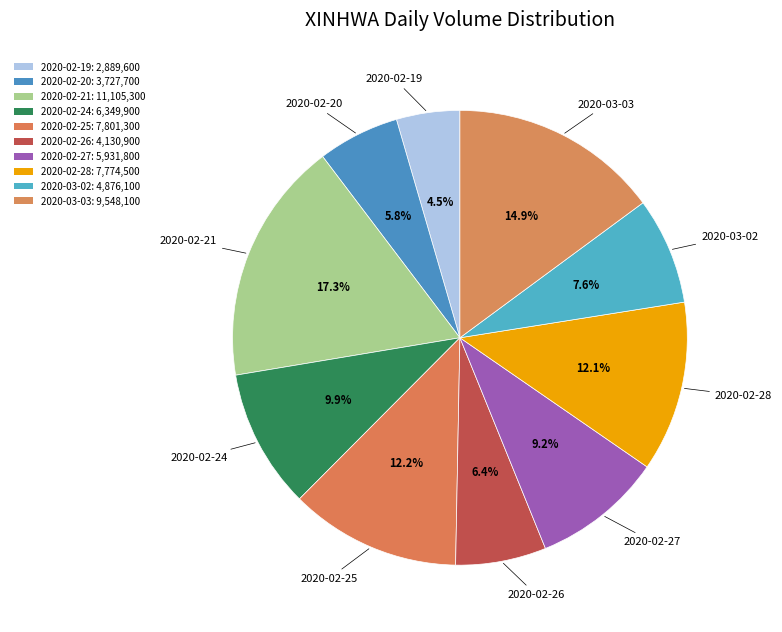

Combined, what portion of the pie is 2020-03-03 and 2020-02-27?

24.1%